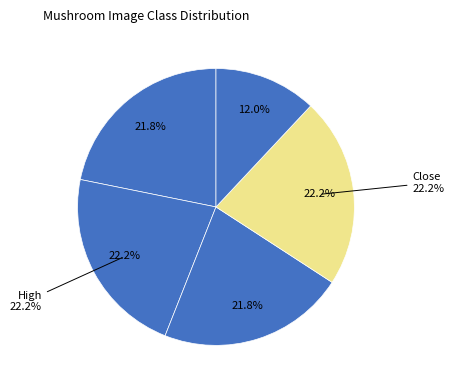

What portion of the pie excludes Open?

78.2%